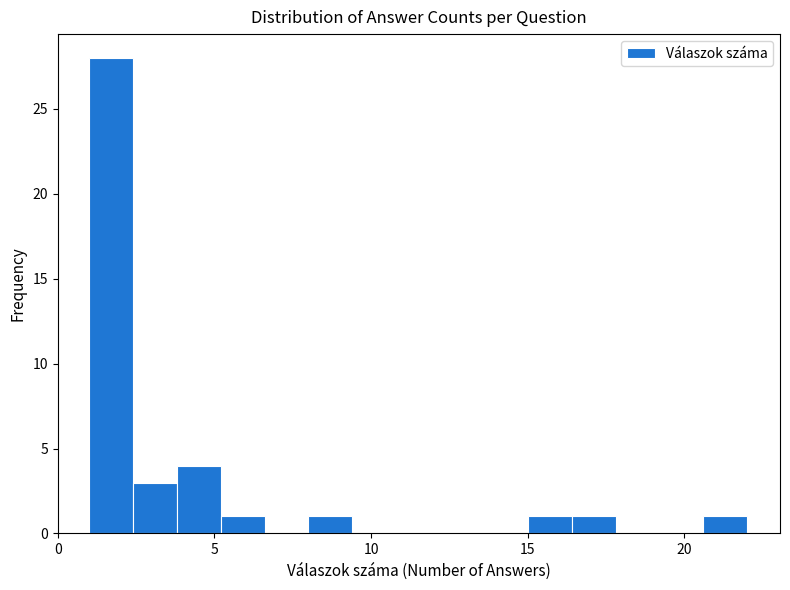

Around what value on the x-axis is the tallest bar? Give the approximate position of its centre, as read against the axis.

1.5